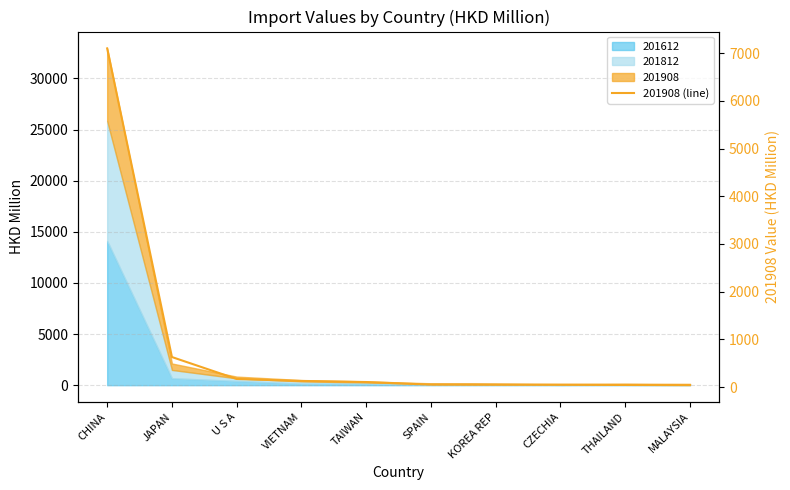

Read the value at U S A.

169.0